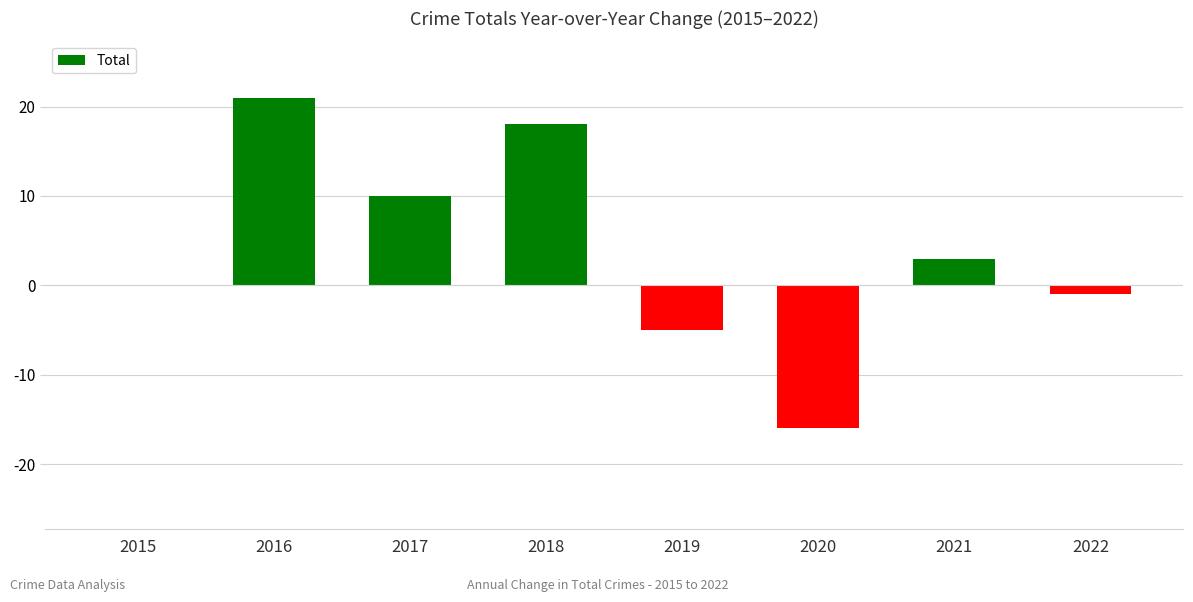

What value does the data have at 2017?

10